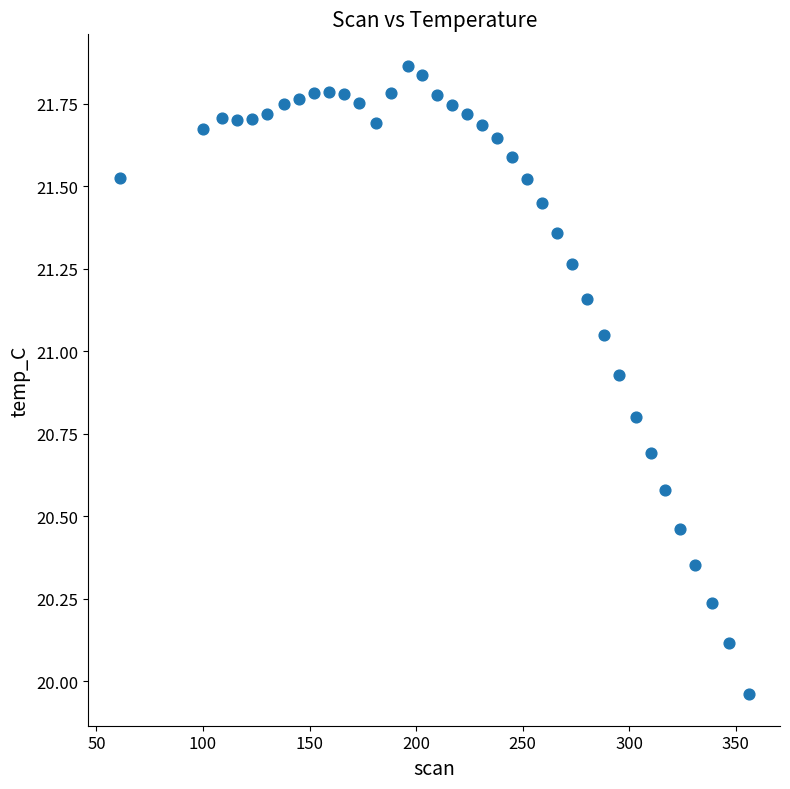

What is the range of Y values (max minus min)?

1.9